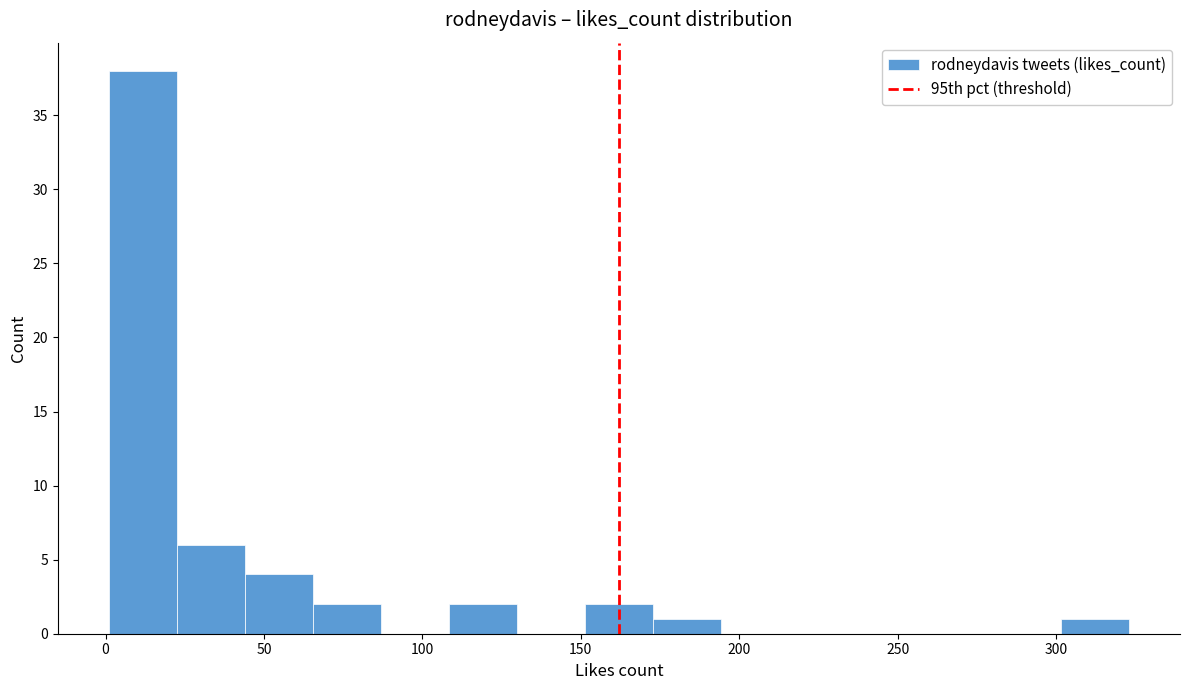

Reading left to right, list every bar in this chart as the range it spans on the x-axis followed by its height. Neither the bar edges nor the heights are printed on the chart, so give them approximately, as read against the axes.

0 to 20: 38
20 to 45: 6
45 to 65: 4
65 to 85: 2
85 to 110: 0
110 to 130: 2
130 to 150: 0
150 to 175: 2
175 to 195: 1
195 to 215: 0
215 to 235: 0
235 to 260: 0
260 to 280: 0
280 to 300: 0
300 to 325: 1